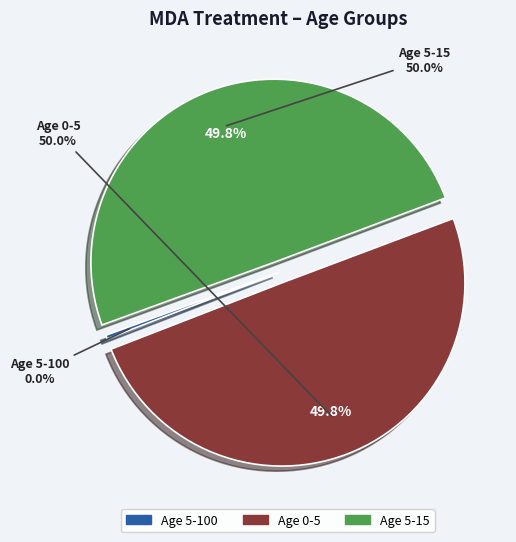

Does Age 0-5 account for over 50% of the chart?

No